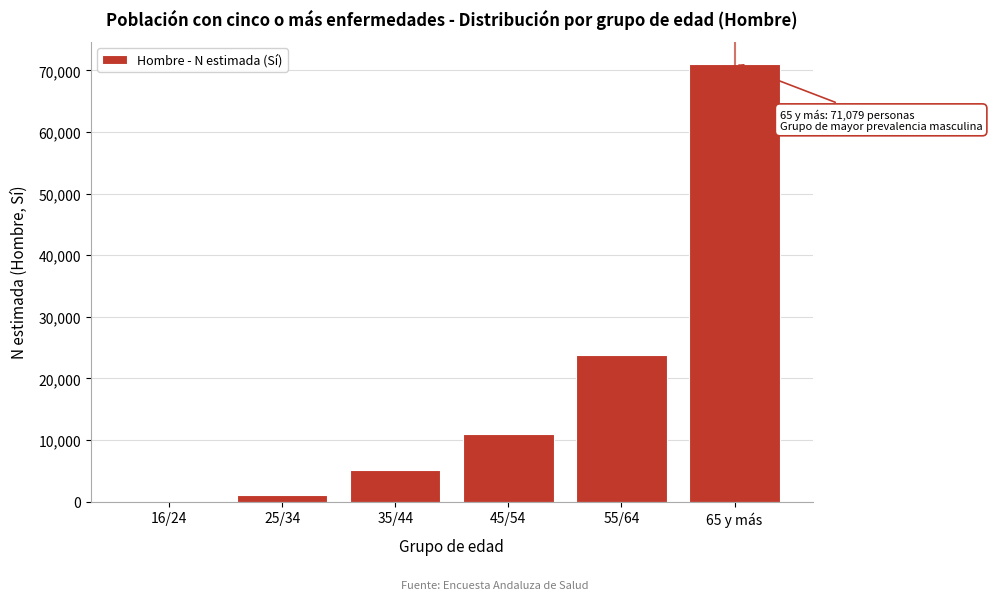

Reading right to left, what are all the values shown in this chart?

65 y más=71079	55/64=23723	45/54=10974	35/44=5059	25/34=1003	16/24=0